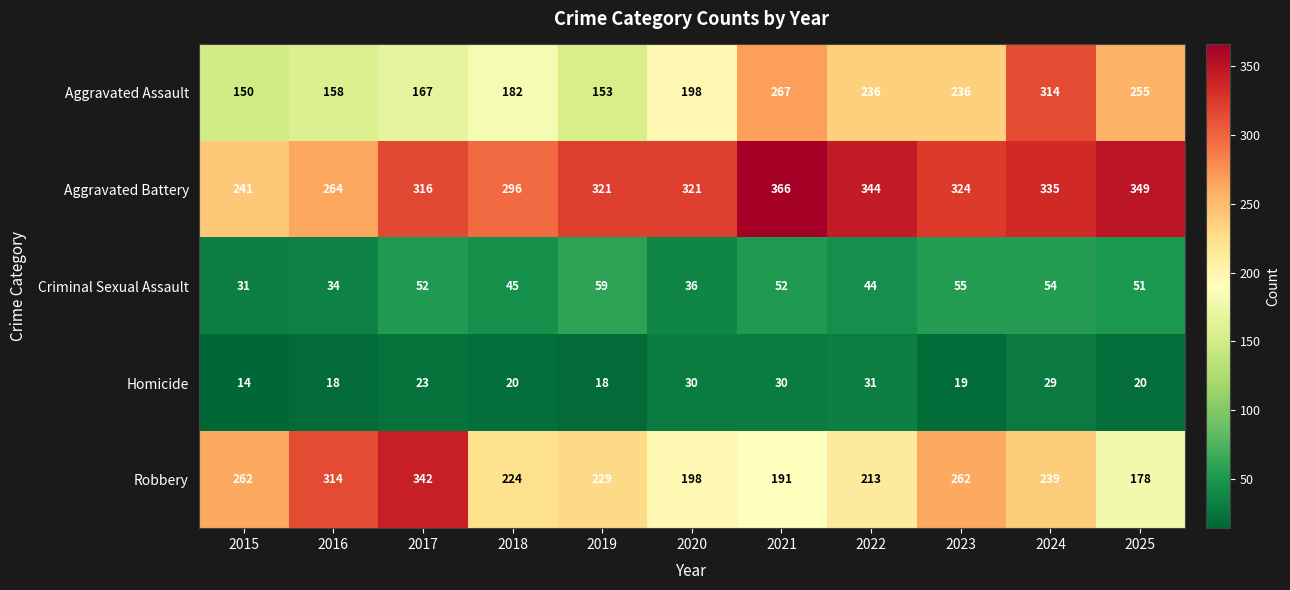

The value of Aggravated Assault at 2018 is 182. True or false?

True